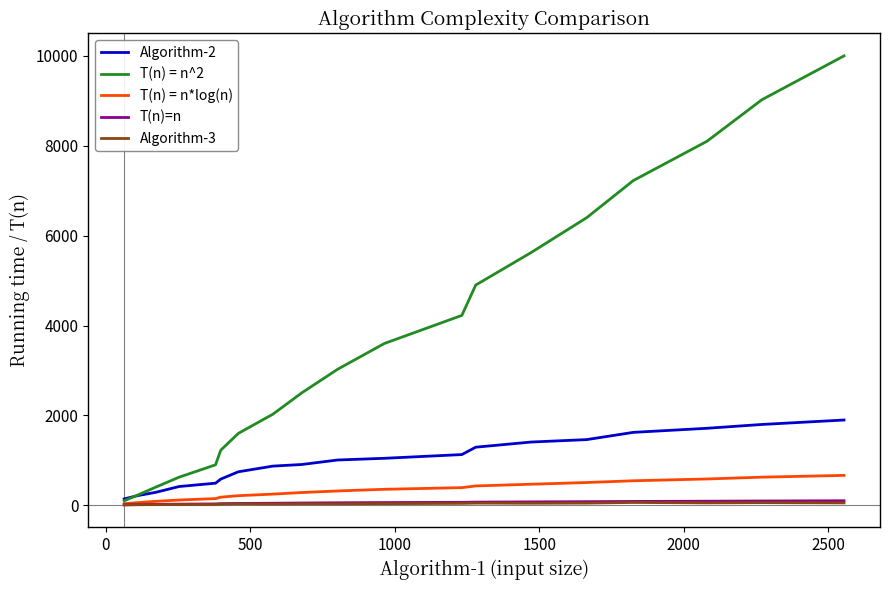

True or false: Algorithm-2 and Algorithm-3 intersect in this chart.

False